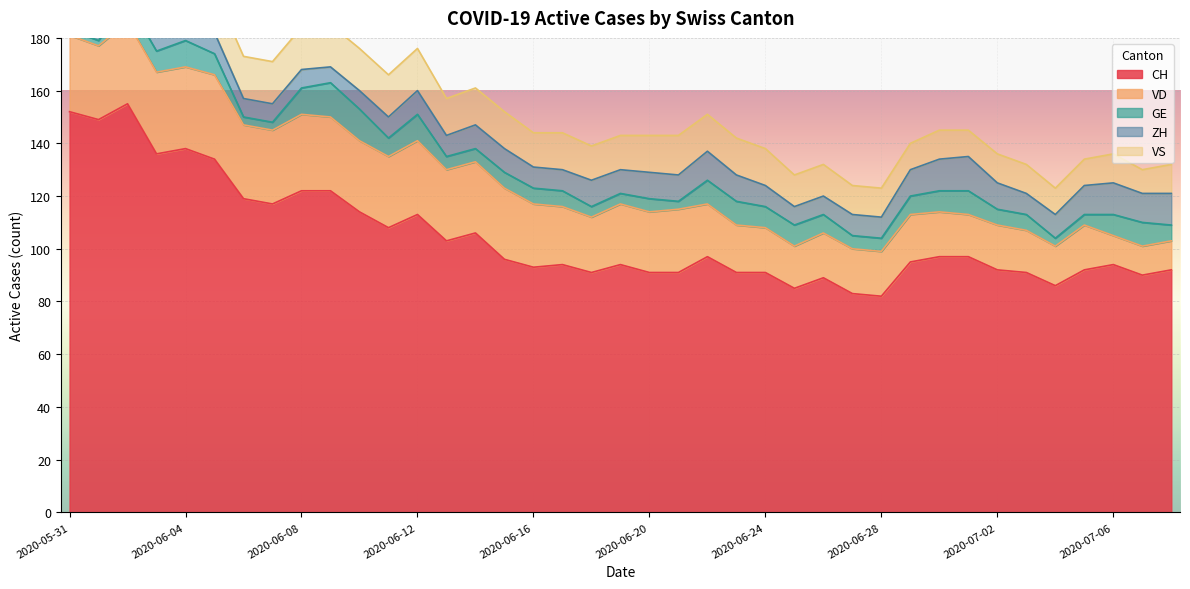

Reading left to right, transcribe all the data shown in this chart.

CH: 152	149	155	136	138	134	119	117	122	122	114	108	113	103	106	96	93	94	91	94	91	91	97	91	91	85	89	83	82	95	97	97	92	91	86	92	94	90	92
VD: 29	28	31	31	31	32	28	28	29	28	27	27	28	27	27	27	24	22	21	23	23	24	20	18	17	16	17	17	17	18	17	16	17	16	15	17	11	11	11
GE: 2	2	8	8	10	8	3	3	10	13	12	7	10	5	5	6	6	6	4	4	5	3	9	9	8	8	7	5	5	7	8	9	6	6	3	4	8	9	6
ZH: 11	11	11	9	9	8	7	7	7	6	7	8	9	8	9	9	8	8	10	9	10	10	11	10	8	7	7	8	8	10	12	13	10	8	9	11	12	11	12
VS: 16	16	16	15	16	16	16	16	16	16	16	16	16	14	14	14	13	14	13	13	14	15	14	14	14	12	12	11	11	10	11	10	11	11	10	10	11	9	11